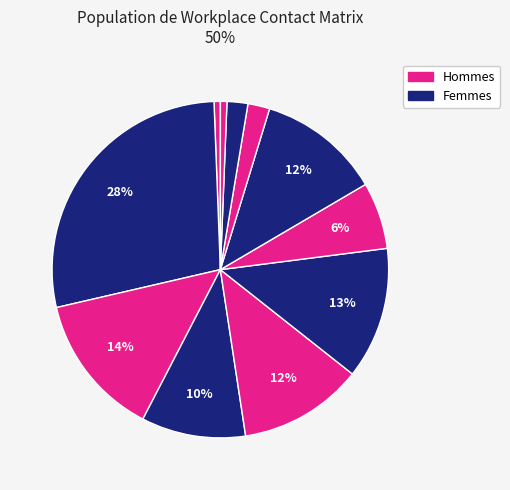

How many segments does this pie chart have?

11